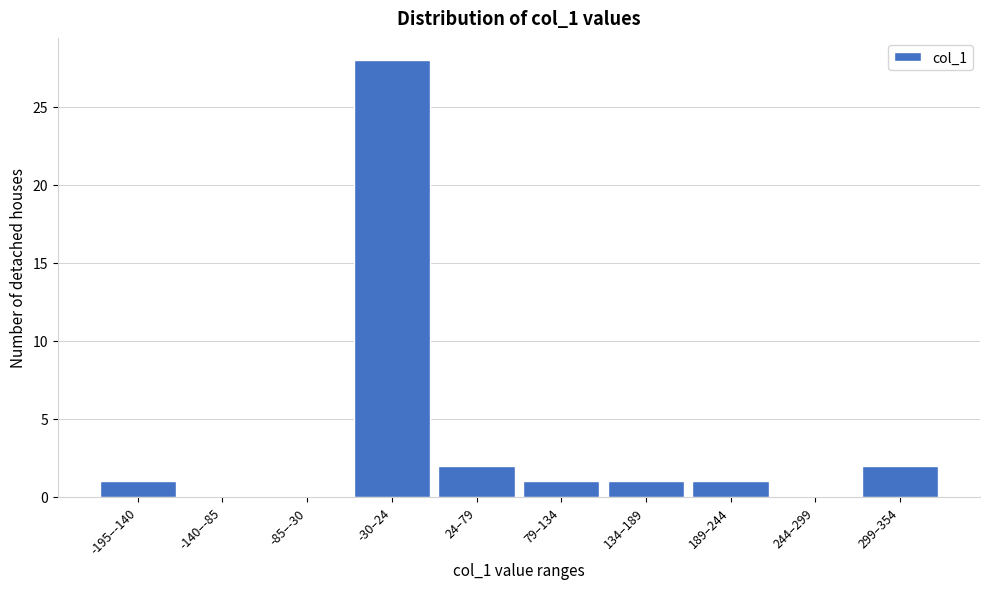

Reading right to left, transcribe all the data shown in this chart.

299–354=2	244–299=0	189–244=1	134–189=1	79–134=1	24–79=2	-30–24=28	-85–-30=0	-140–-85=0	-195–-140=1